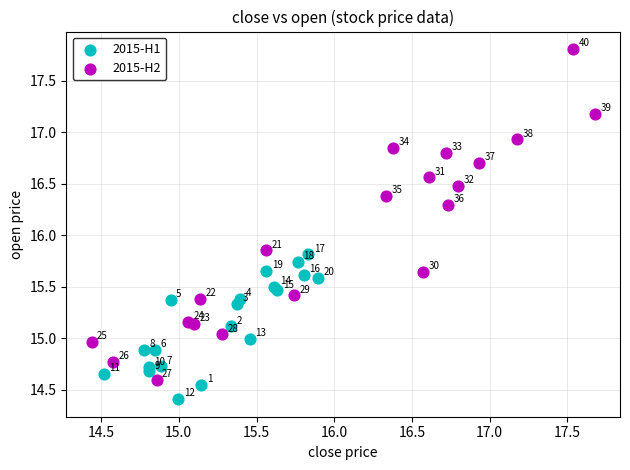

Which series contains the lowest Y value?

2015-H1